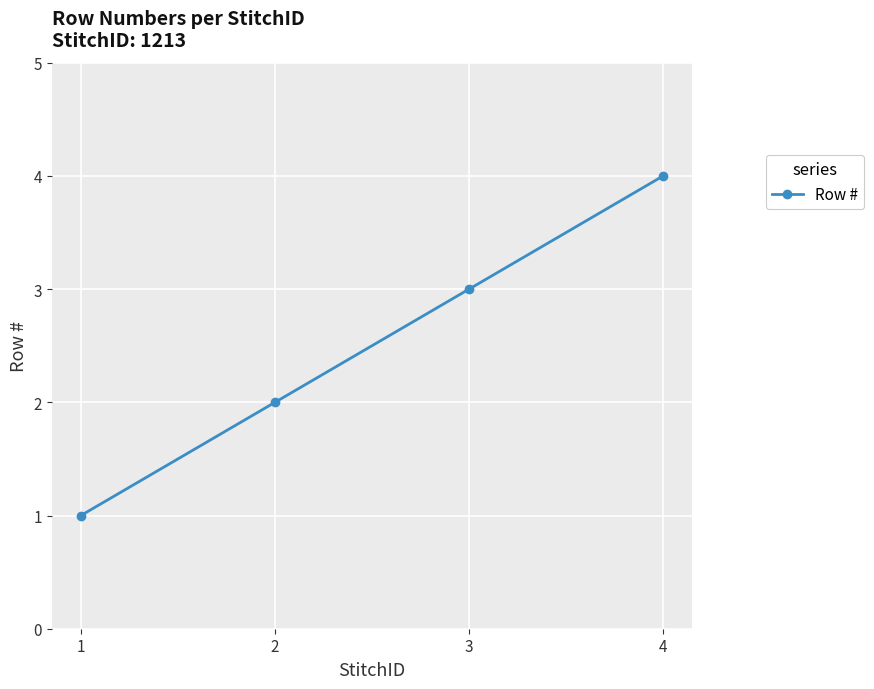

How many data points are less than 3?

2